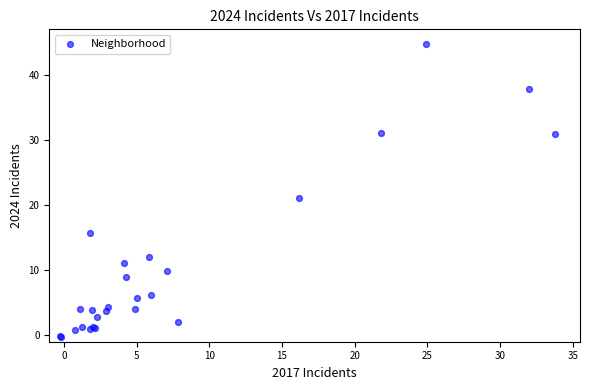

What Y value in the scatter plot is closest to 22?

21.1